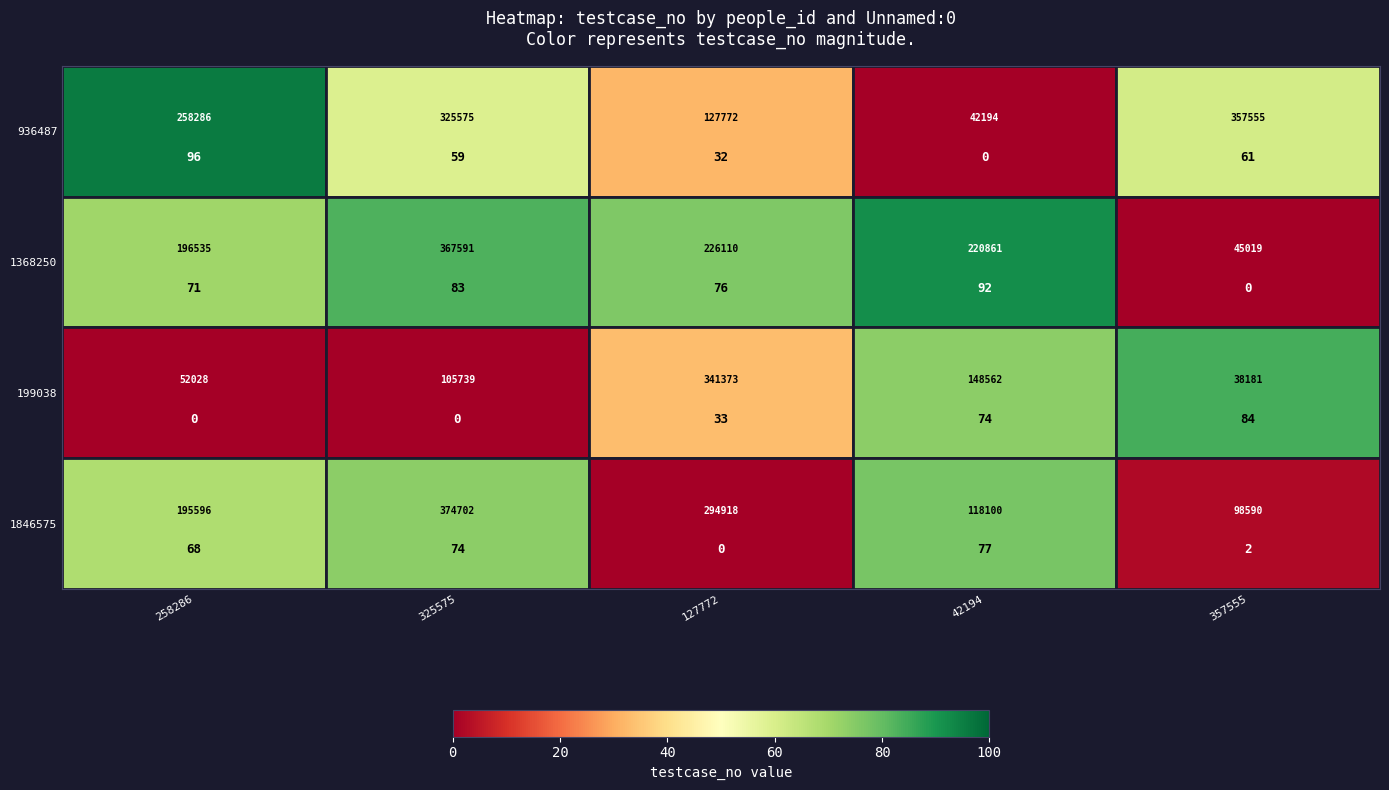

At which category does the chart reach its peak across all series?

258286